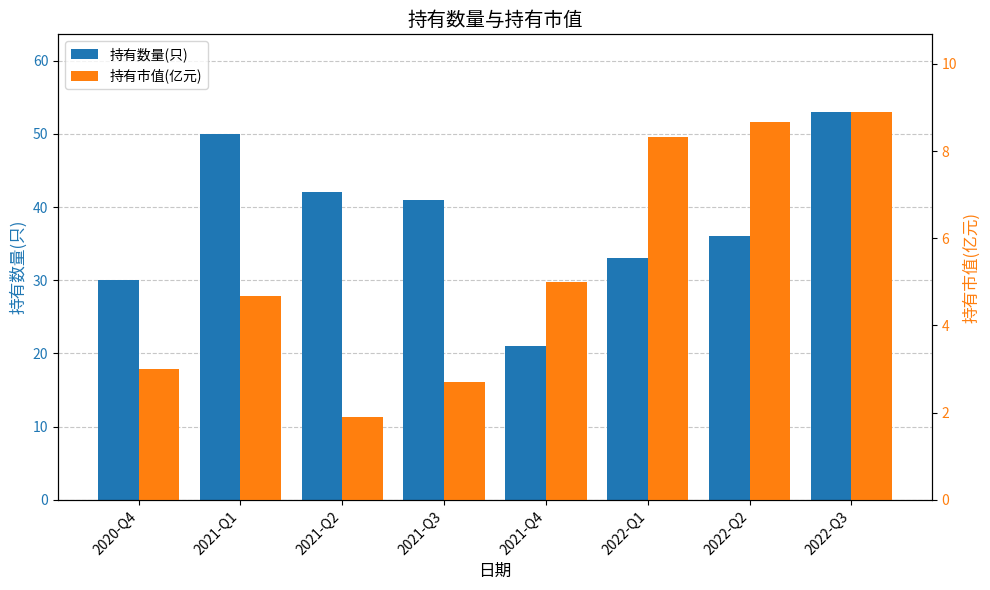

At which label does 持有市值(亿元) first exceed 5?

2022-Q1